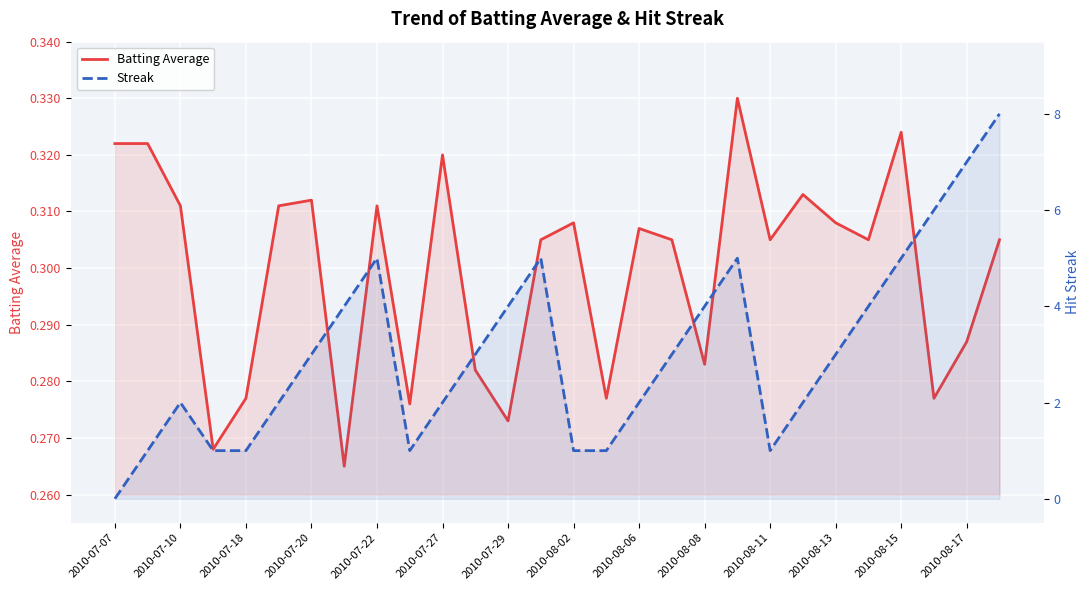

What is the value of the Batting Average point at the 4th from the left?

0.3